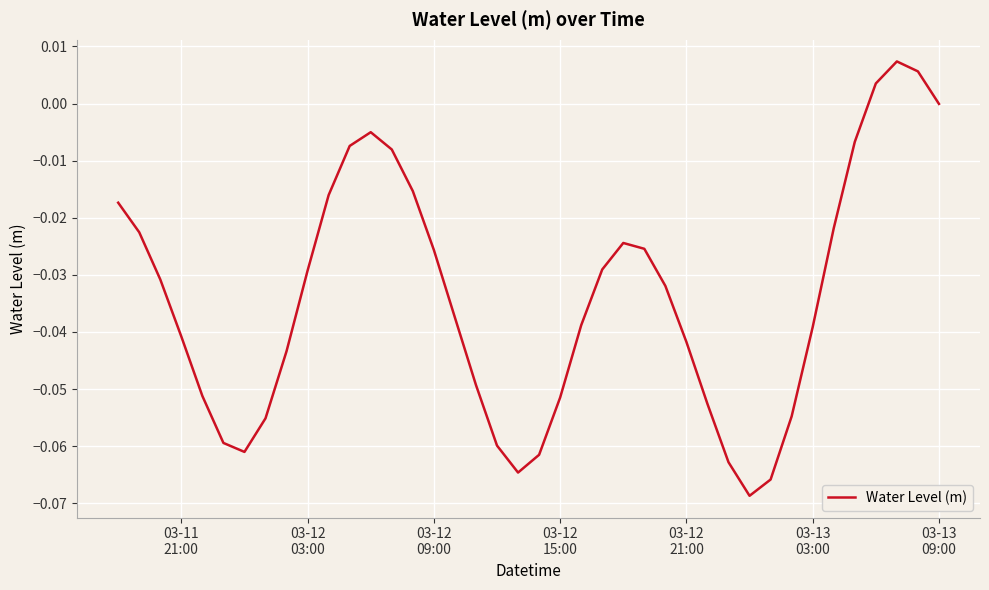

Does the chart display data point markers on the line(s)?

No